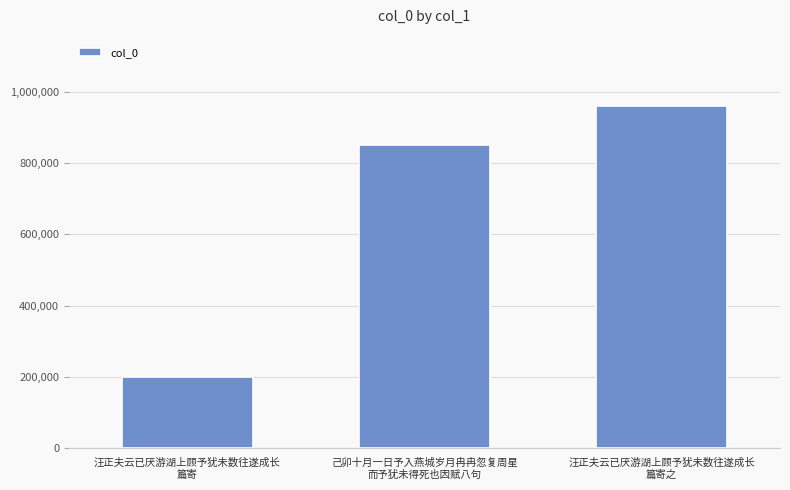

Is it true that the value at 汪正夫云已厌游湖上顾予犹未数往遂成长
篇寄 is 334674?

False